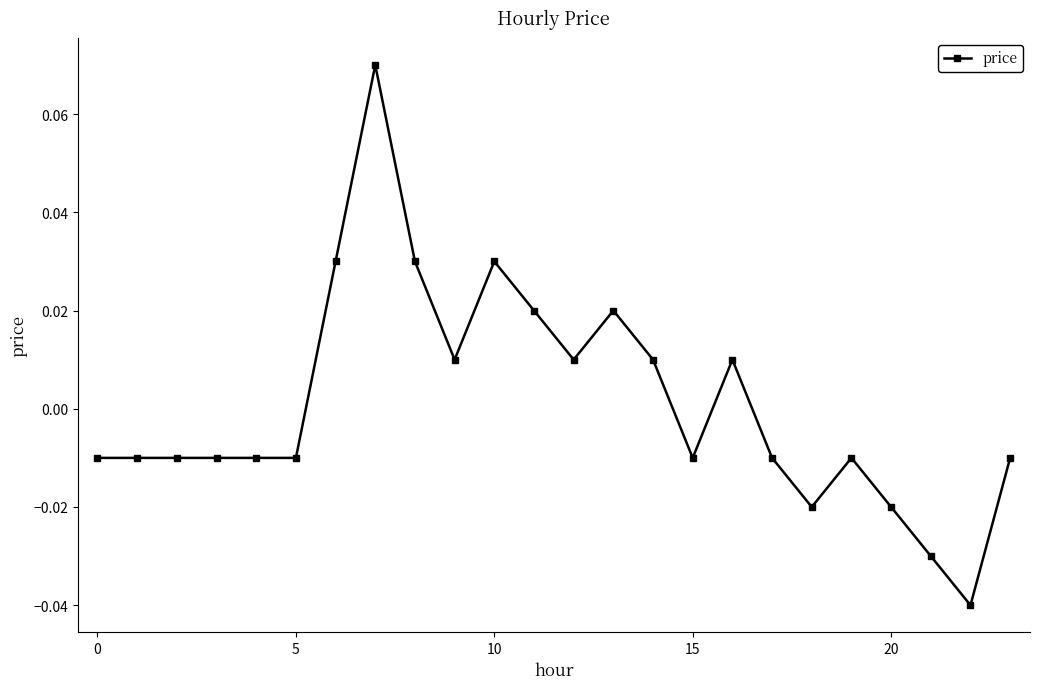

True or false: the data has more than 1 interior local peaks.

True